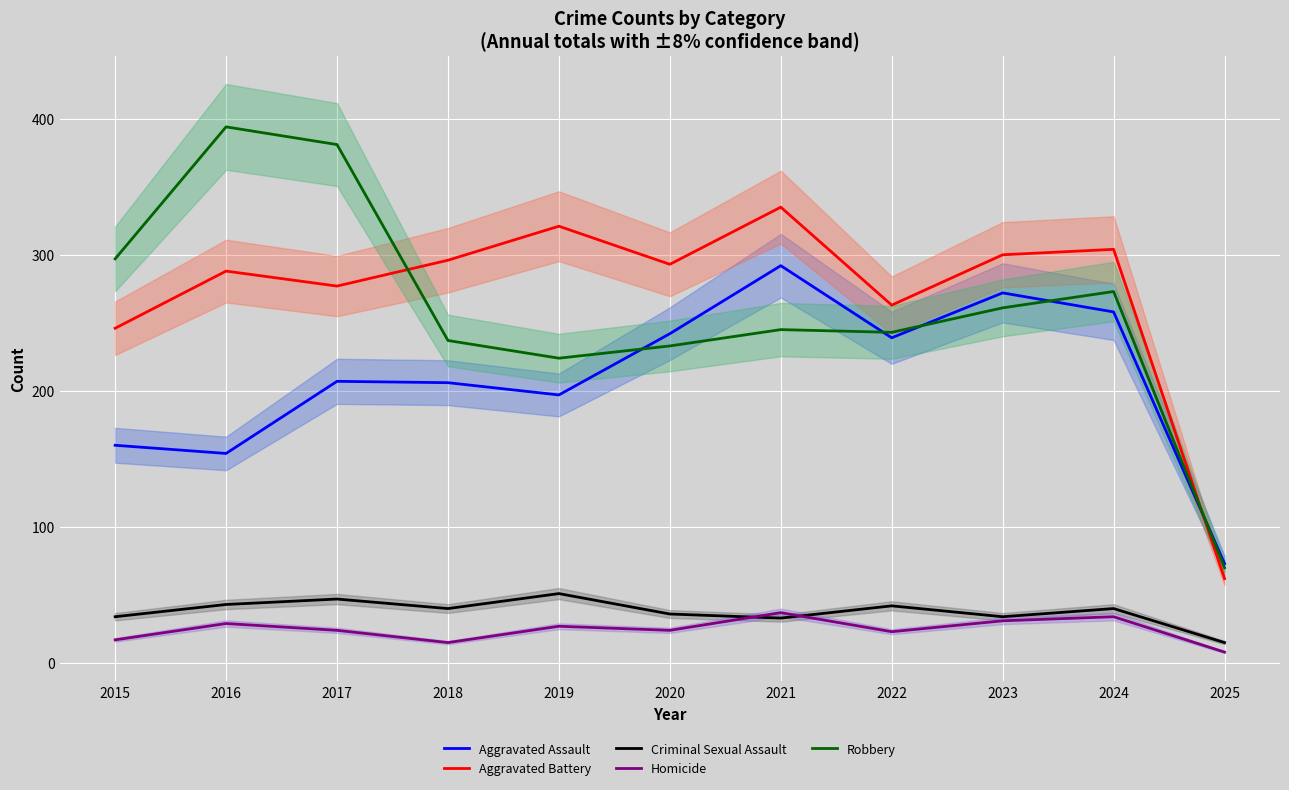

What is the difference between the maximum and minimum values in the Criminal Sexual Assault series?

36